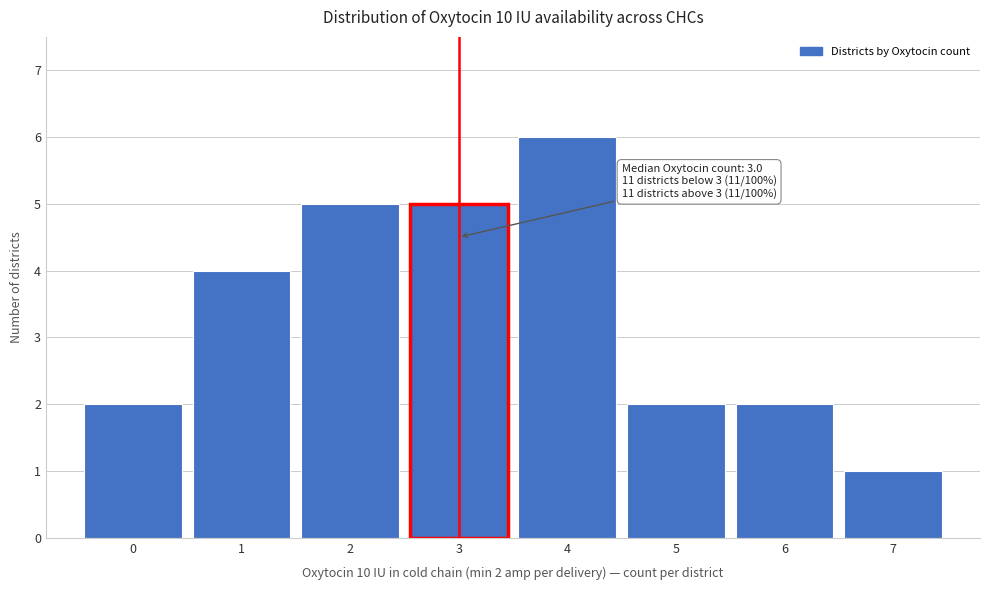

Which range on the x-axis has the tallest bar?

3.5 to 4.5